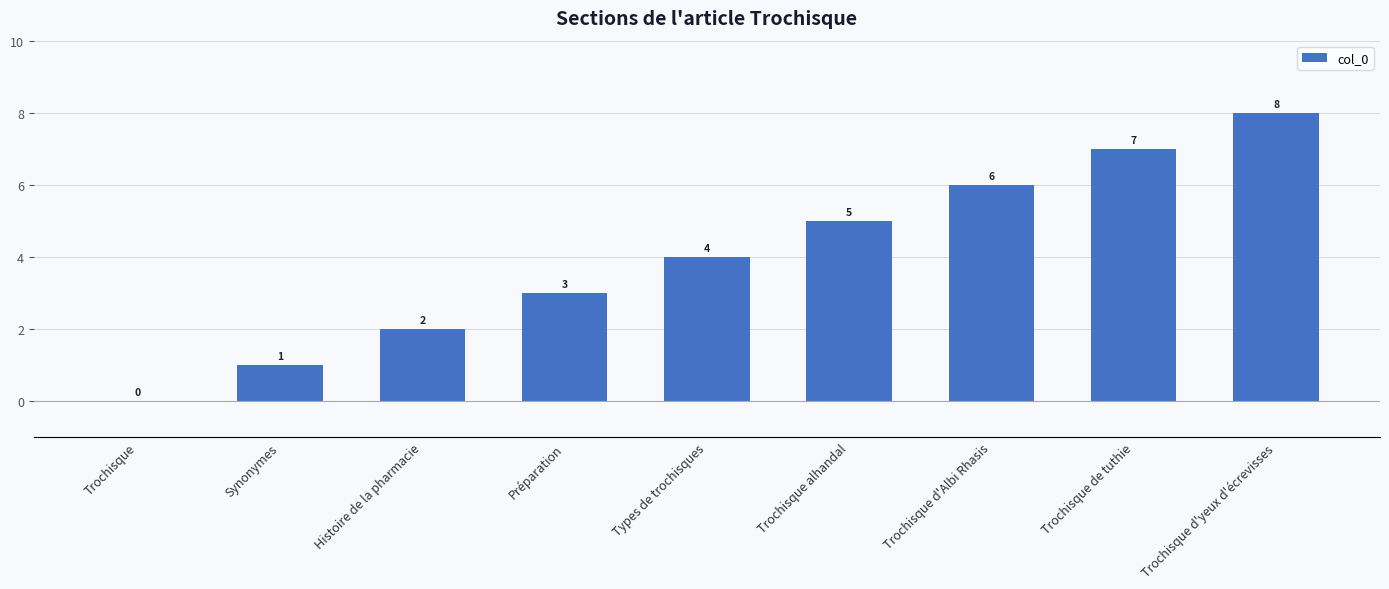

Reading left to right, what are all the values shown in this chart?

Trochisque=0	Synonymes=1	Histoire de la pharmacie=2	Préparation=3	Types de trochisques=4	Trochisque alhandal=5	Trochisque d'Albi Rhasis=6	Trochisque de tuthie=7	Trochisque d'yeux d'écrevisses=8